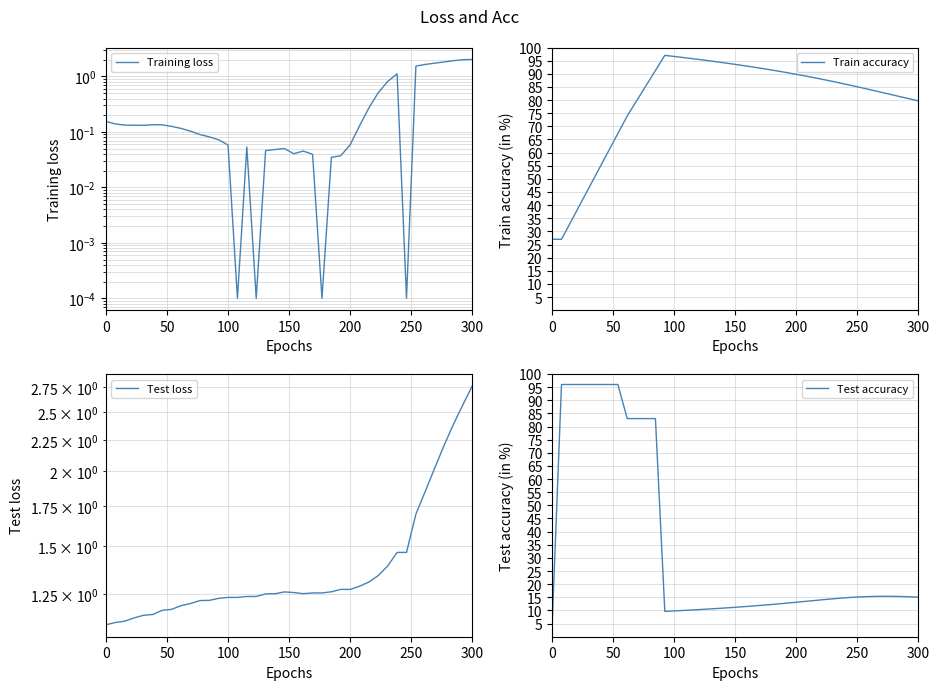

The Train accuracy series shows 89.8 at 200. True or false?

True